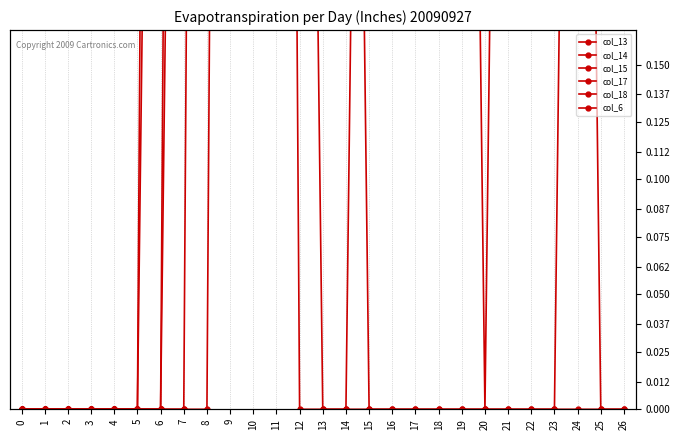

Between which two adjacent categories do col_18 and col_14 first intersect?

7 and 8